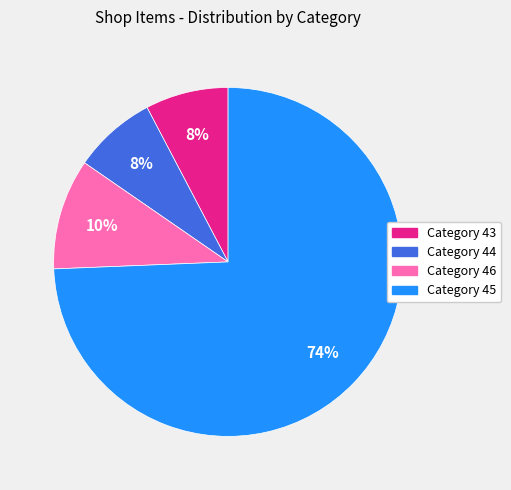

Do Category 46 and Category 43 together represent more than half of the pie?

No